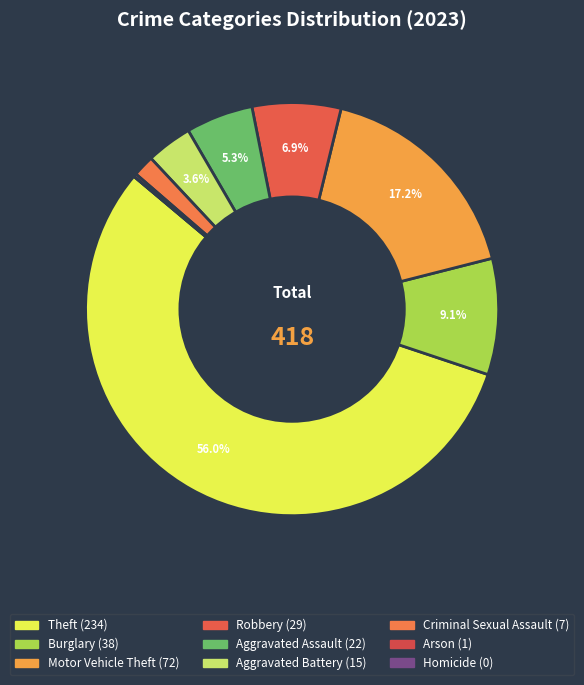

What is the total percentage of Burglary and Aggravated Battery?

12.7%